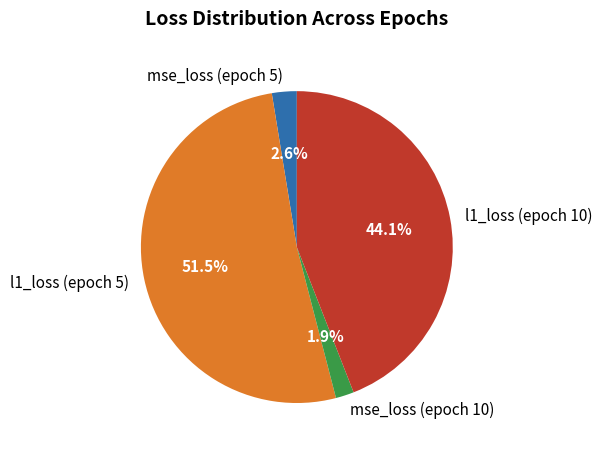

To the nearest percent, what is the combined percentage of mse_loss (epoch 10) and mse_loss (epoch 5)?

4%